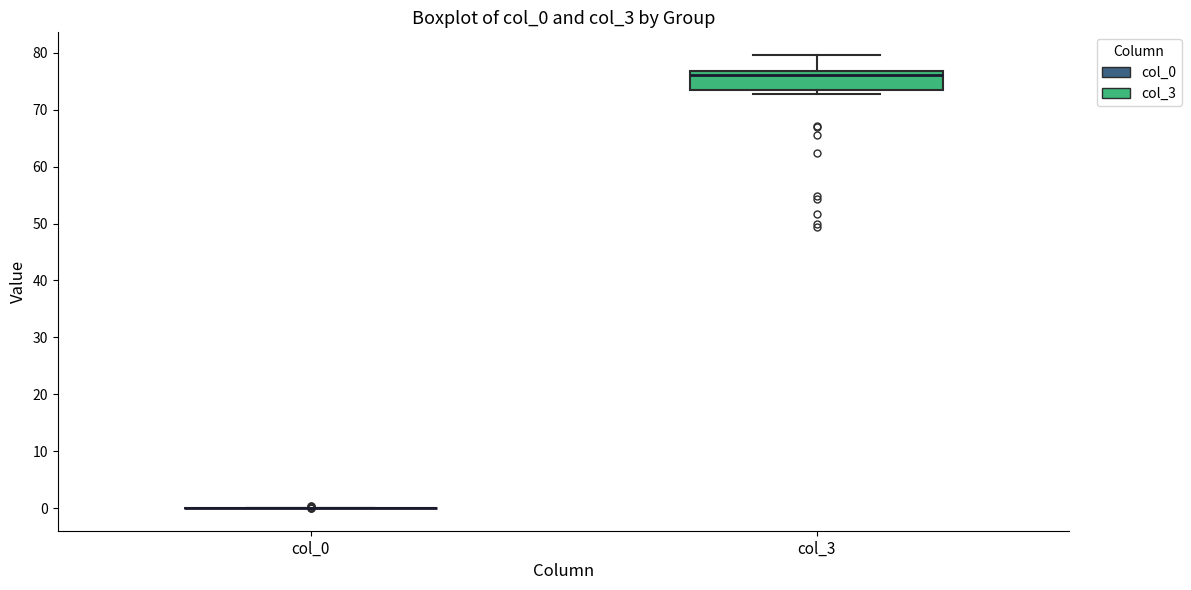

Reading left to right, transcribe this box plot: for each box, give where its median line is, the range the box spans, and where its two whiskers end, as read against the y-axis. The values are not printed on the chart, so give them approximately, as read against the axis.

col_0: box collapsed to a line at 0, whiskers 0 to 0
col_3: median 76, box 73 to 77, whiskers 73 (just below the box's lower edge) to 80